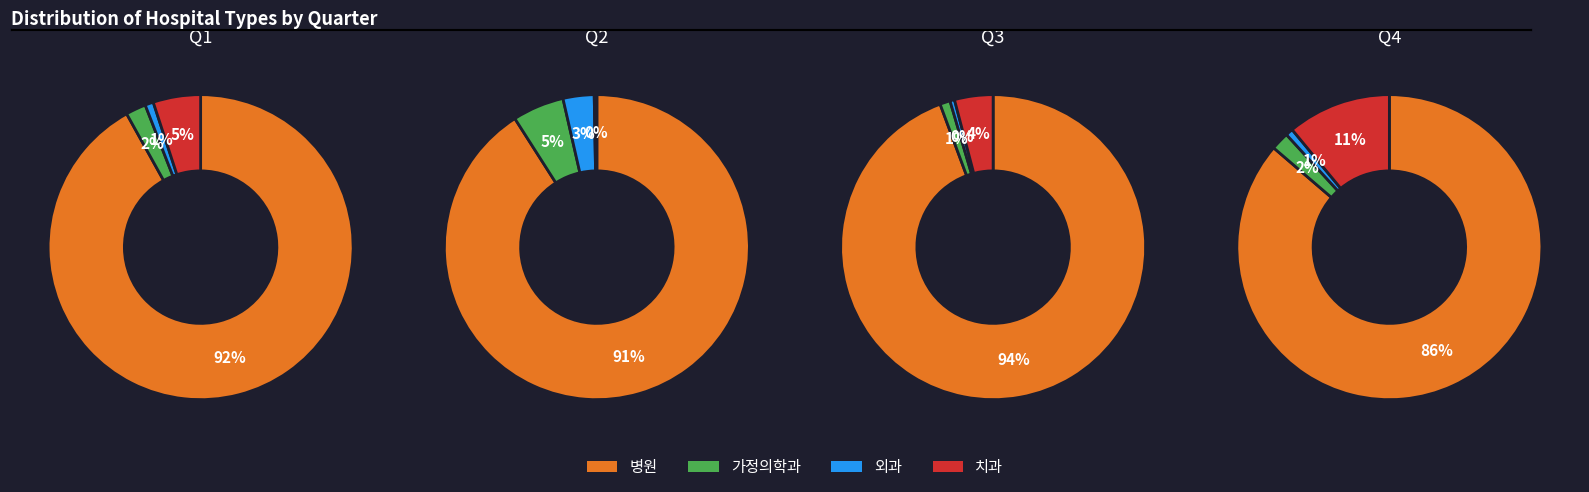

Is 3 the majority of the pie?

No